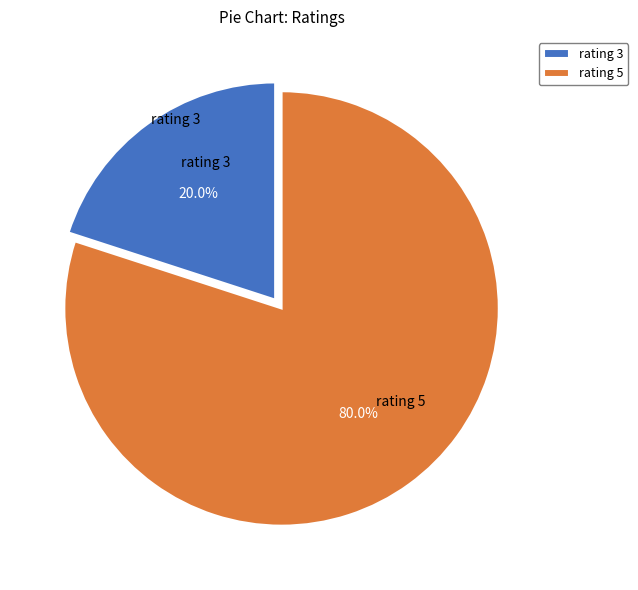

What is the largest slice in the pie chart?

rating 5